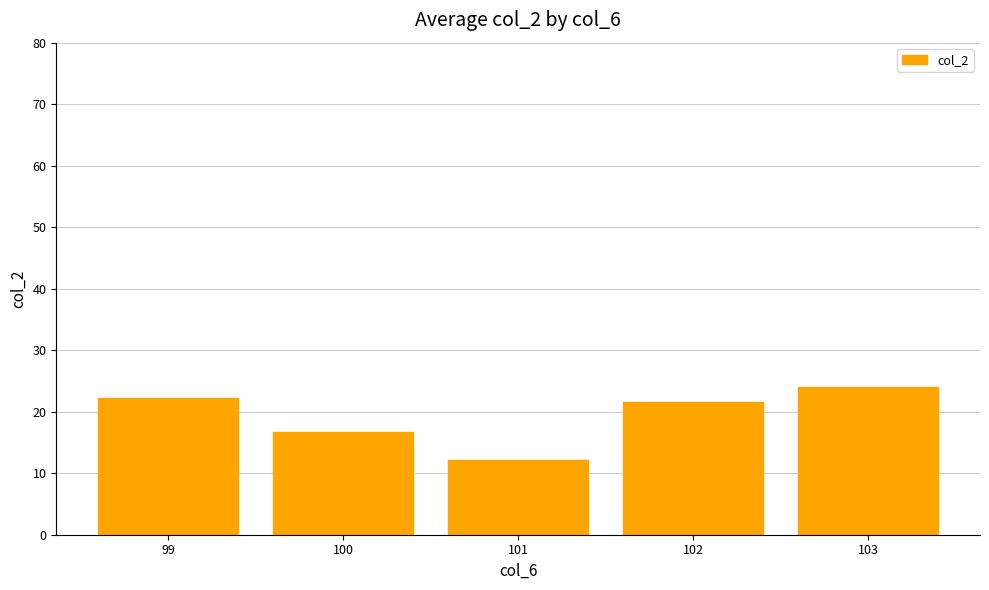

What is the sum of all values?

96.5